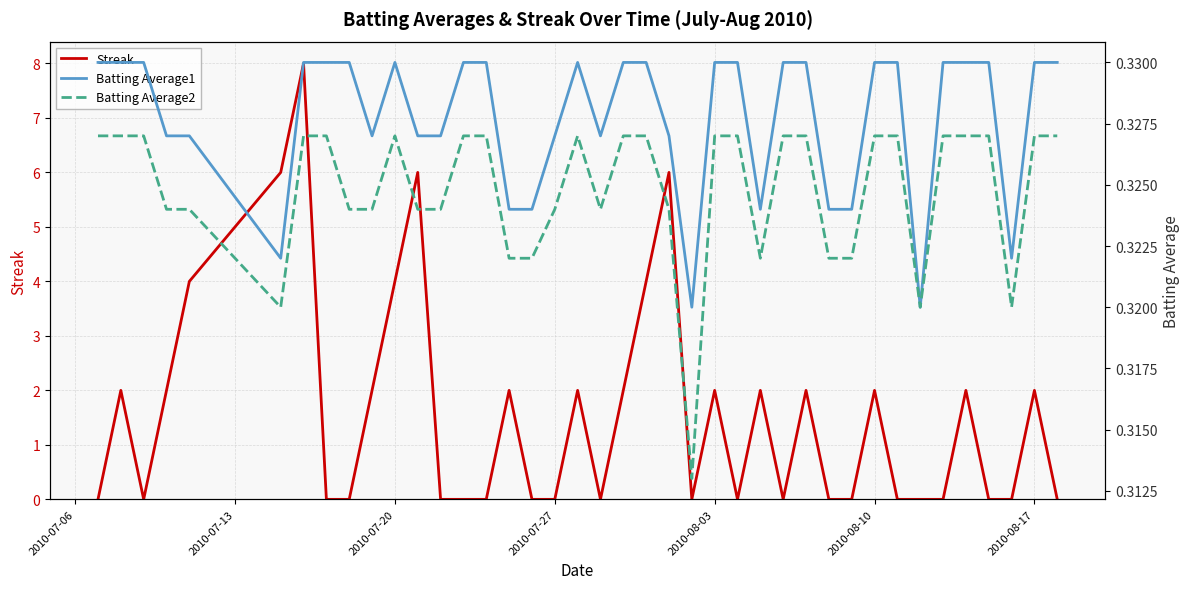

Is it true that Streak equals 7 at 2010-07-20?

False